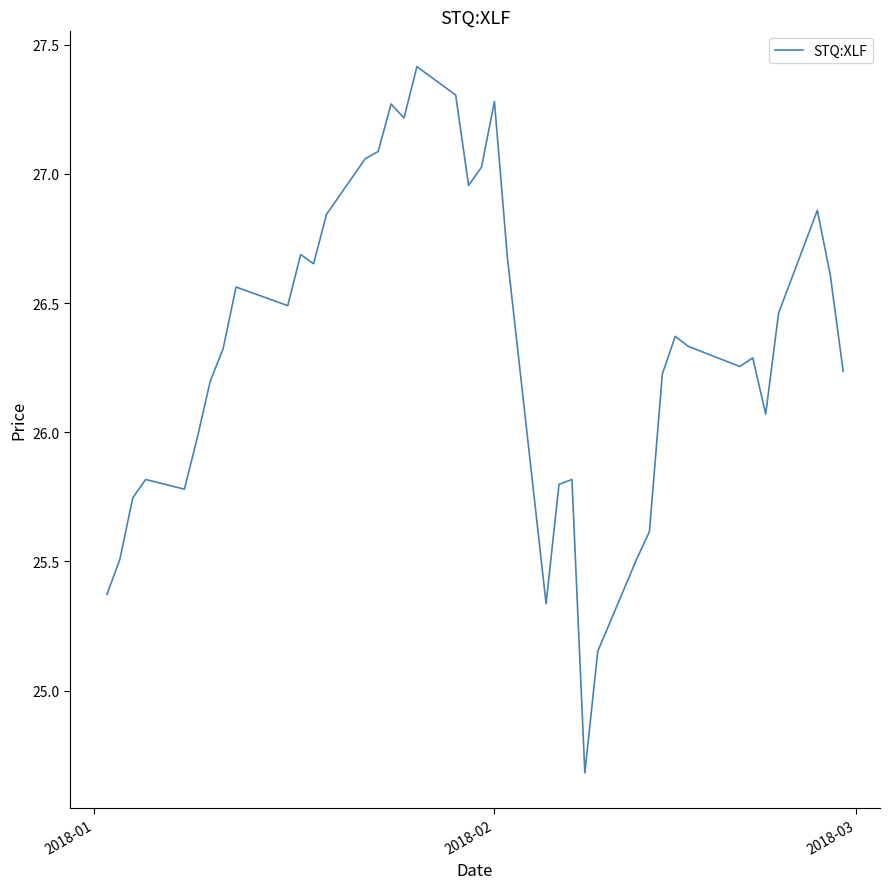

What is the greatest value displayed?

27.4